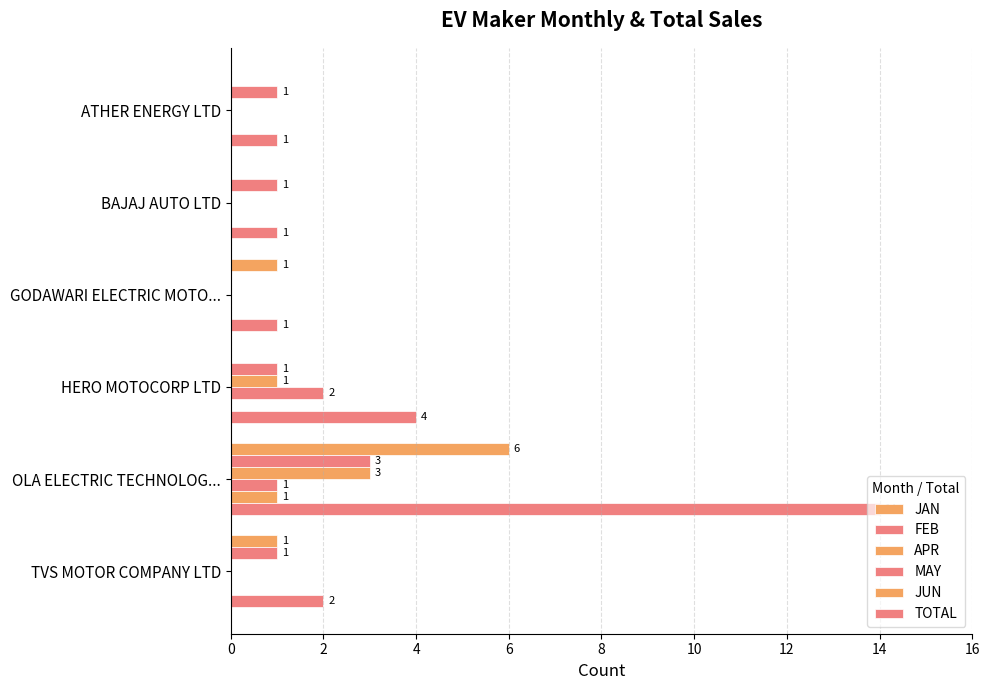

How many values in APR are above zero?

2